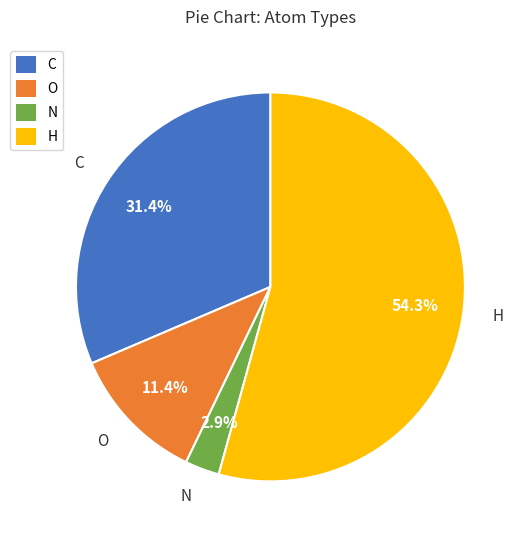

The O slice represents 21% of the pie. True or false?

False